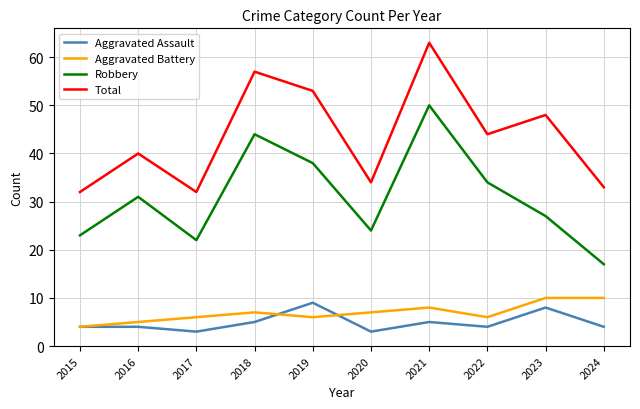

At 2020, list the series in order from smallest to largest.

Aggravated Assault, Aggravated Battery, Robbery, Total